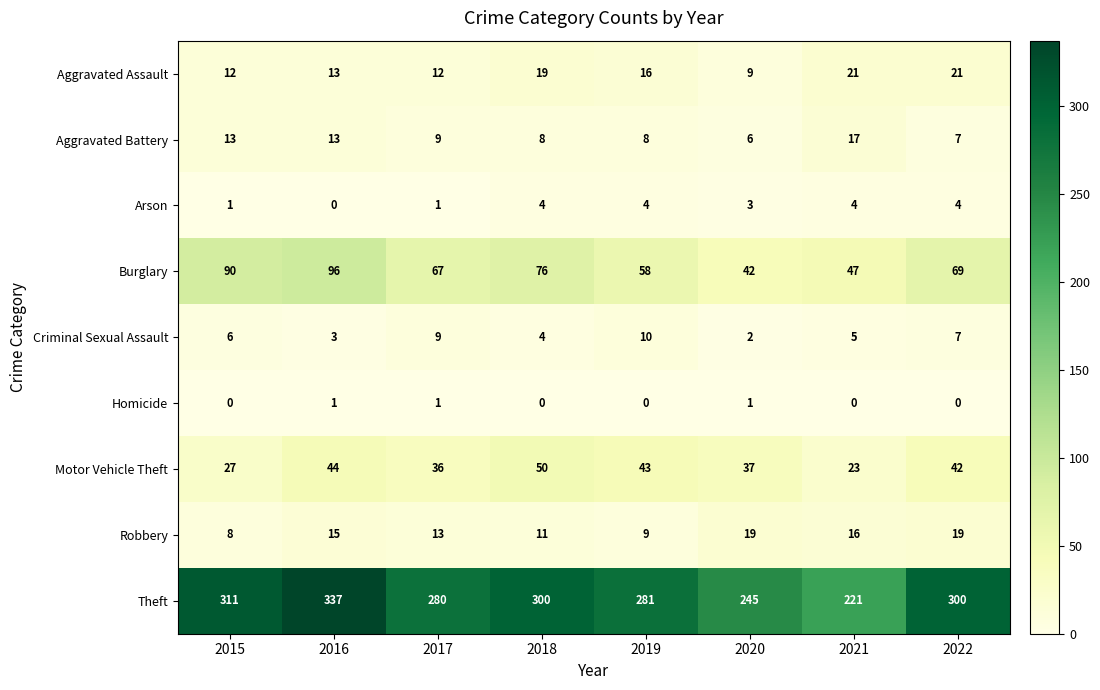

Count the number of categories in the chart.

8